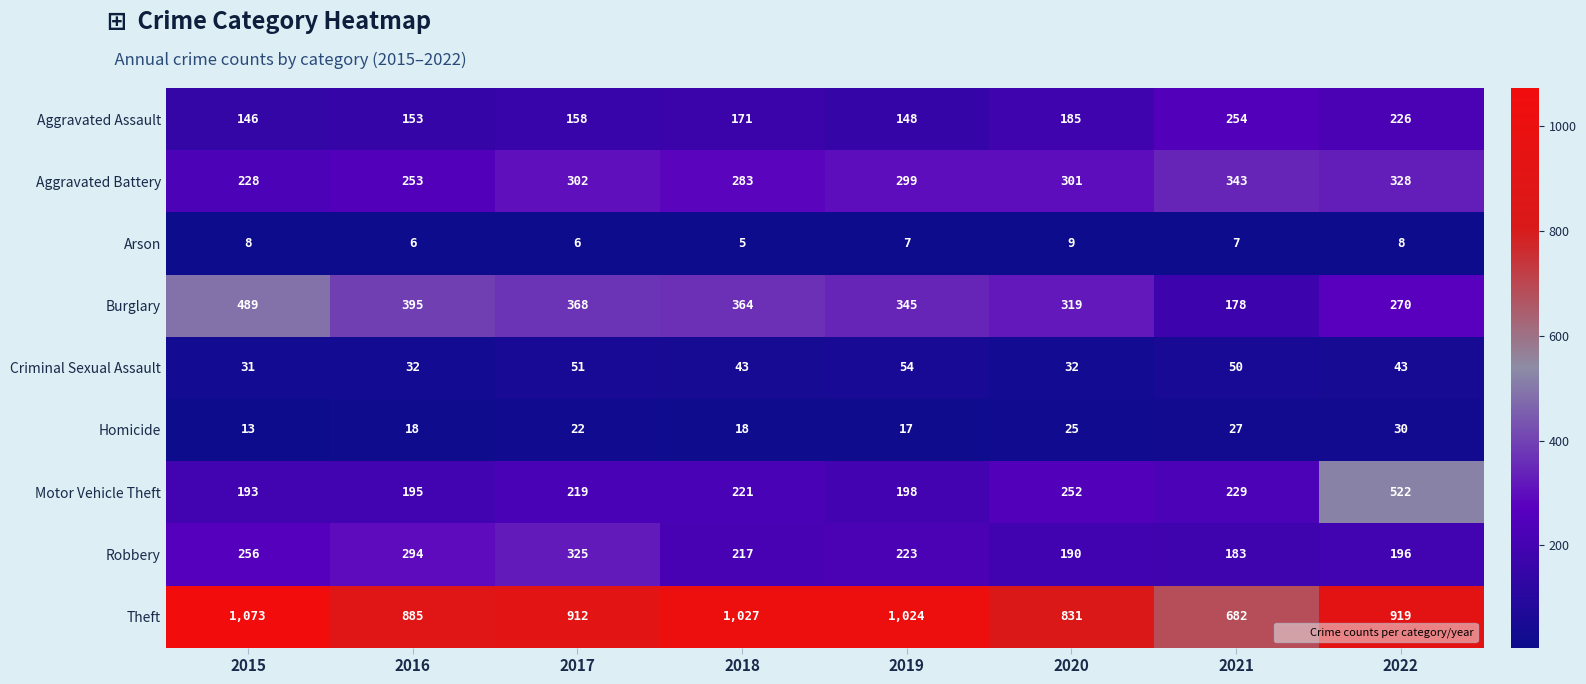

Read the Homicide value at 2022, to the nearest 10.

30